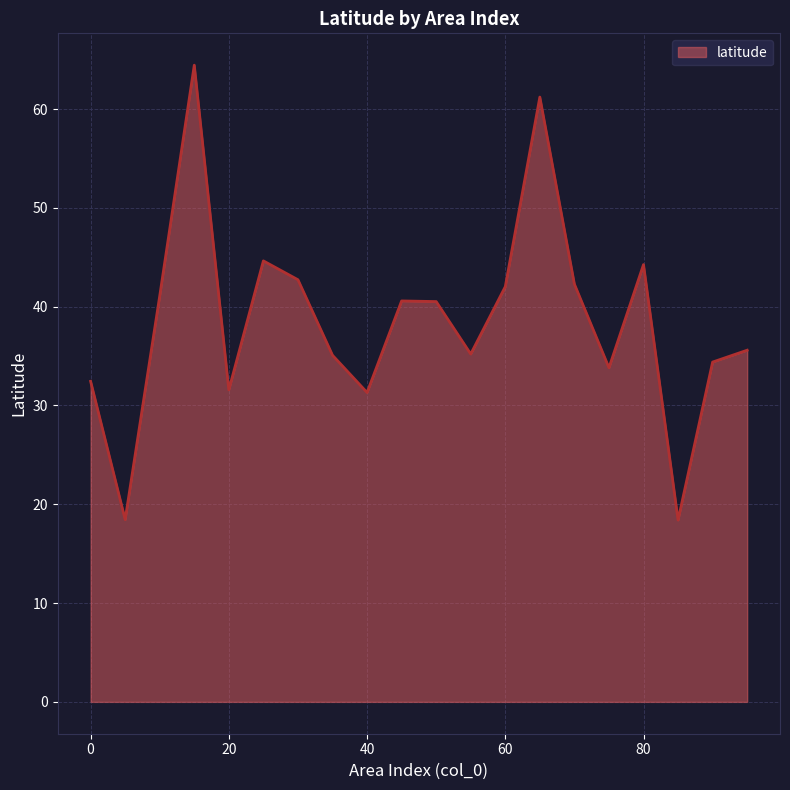

What is the minimum value shown in the chart?

18.4